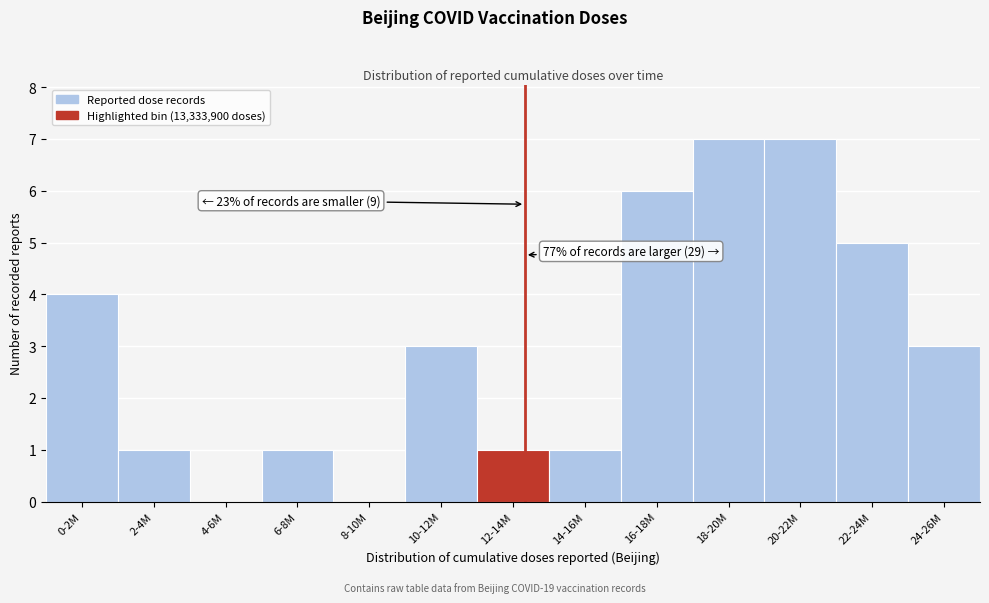

Reading left to right, extract all data points from this chart.

0-2M=4	2-4M=1	4-6M=0	6-8M=1	8-10M=0	10-12M=3	12-14M=1	14-16M=1	16-18M=6	18-20M=7	20-22M=7	22-24M=5	24-26M=3